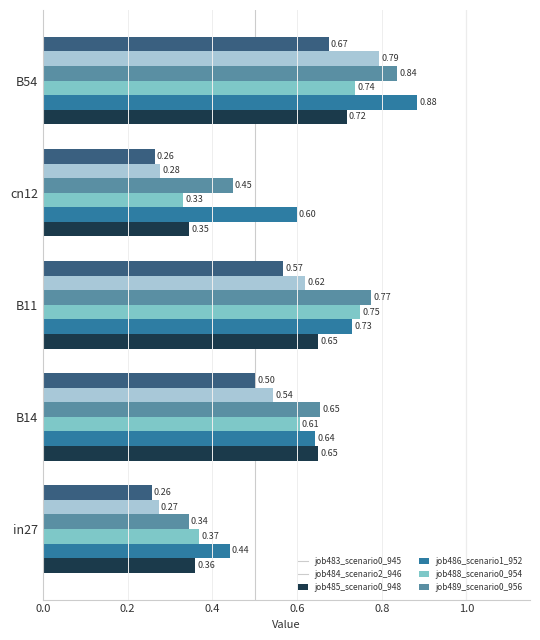

Which series has the widest spread of values?

job488_scenario0_954